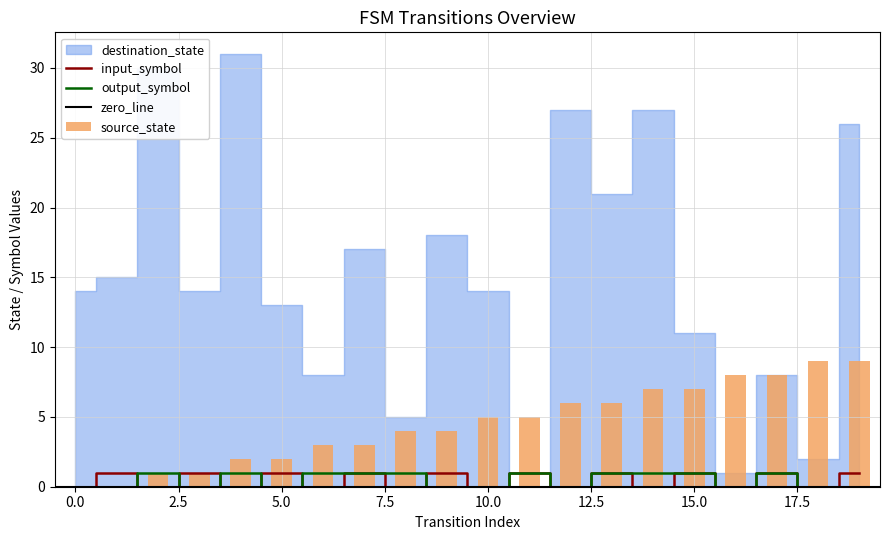

List the labels in order of output_symbol value, smallest first.

0, 1, 3, 5, 9, 10, 12, 16, 18, 19, 2, 4, 6, 7, 8, 11, 13, 14, 15, 17